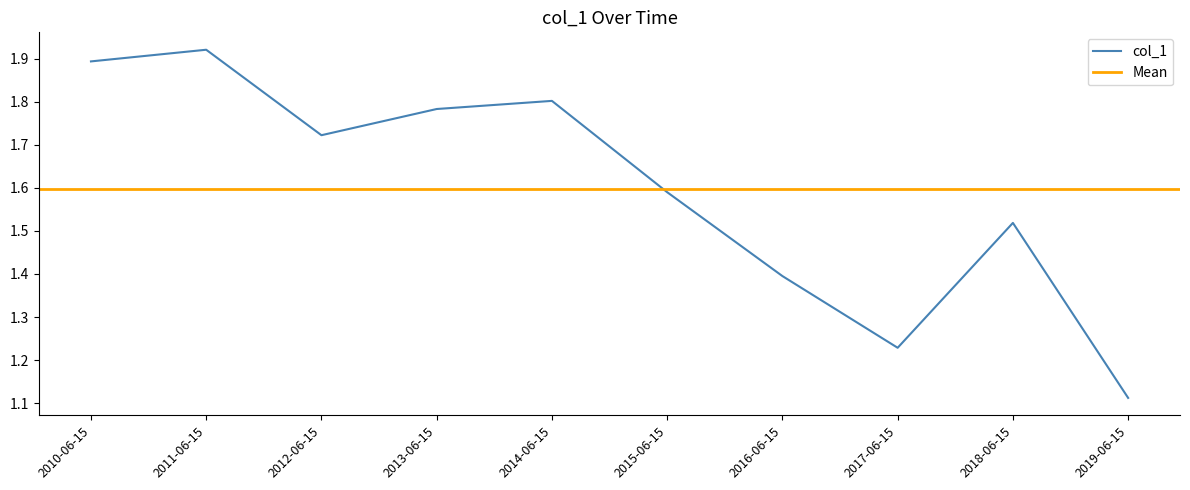

How many data points does each series have?

10